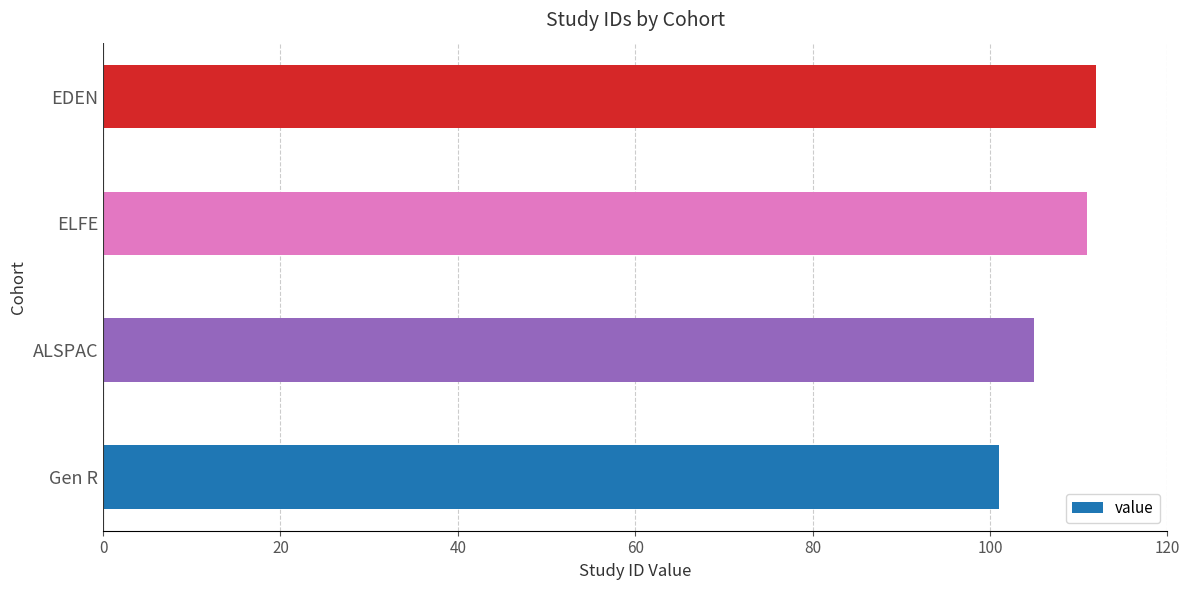

What is the sum of all values?

429